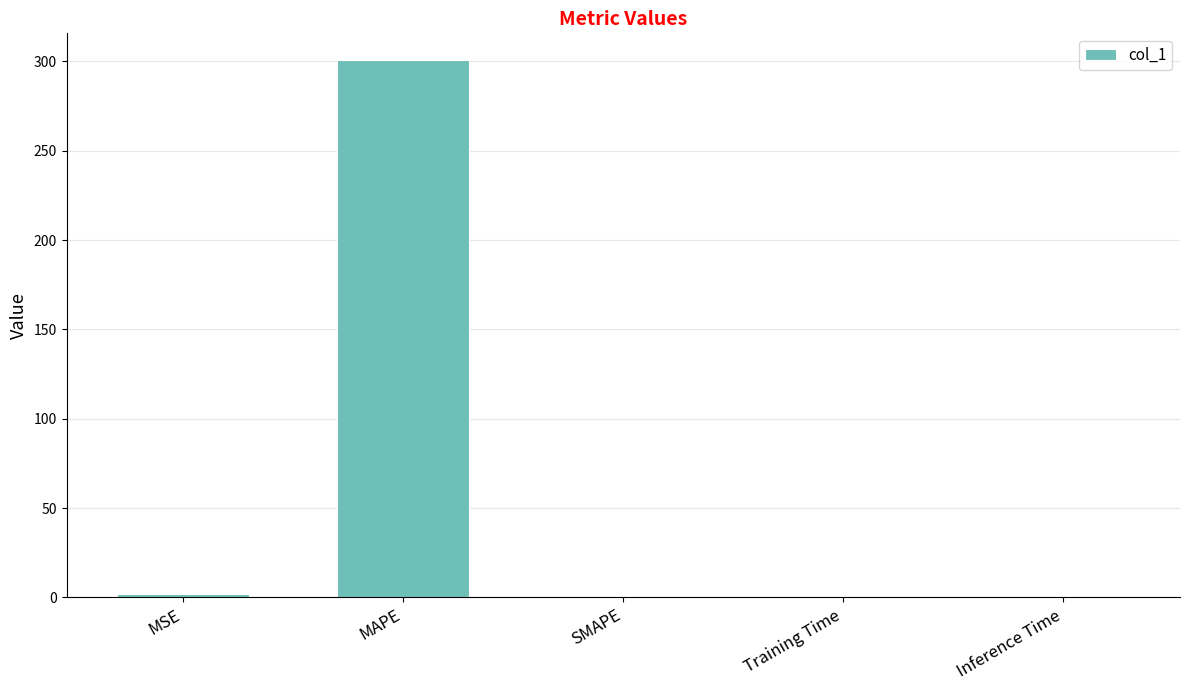

Does the chart contain stacked bars?

No